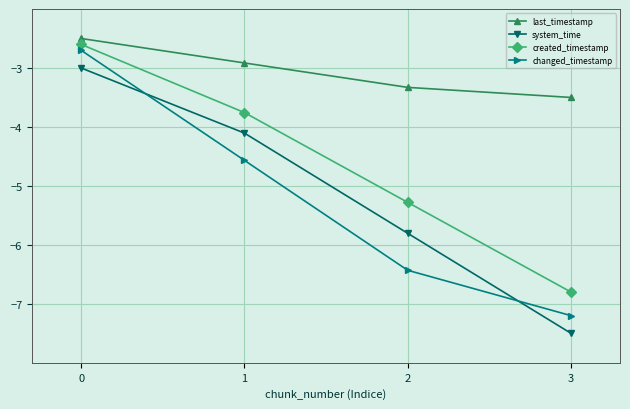

True or false: system_time has a value of -4.1 at 1.

True